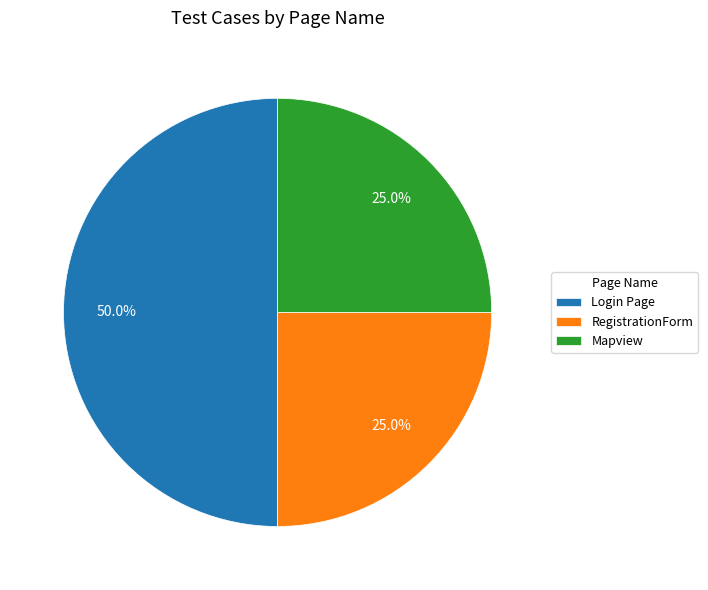

Combined, do Login Page and RegistrationForm account for over 50%?

Yes